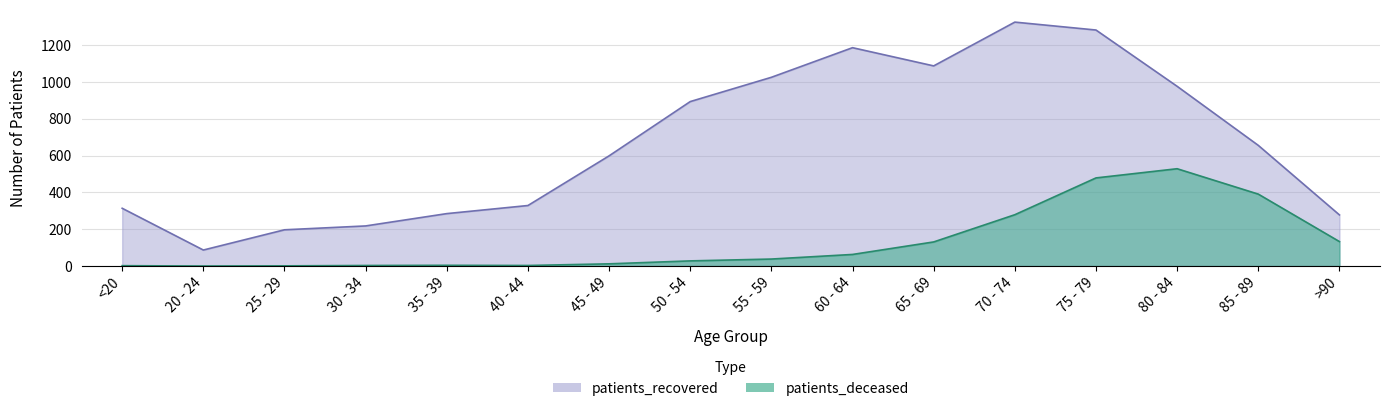

Where is the first local maximum for patients_deceased?

35 - 39